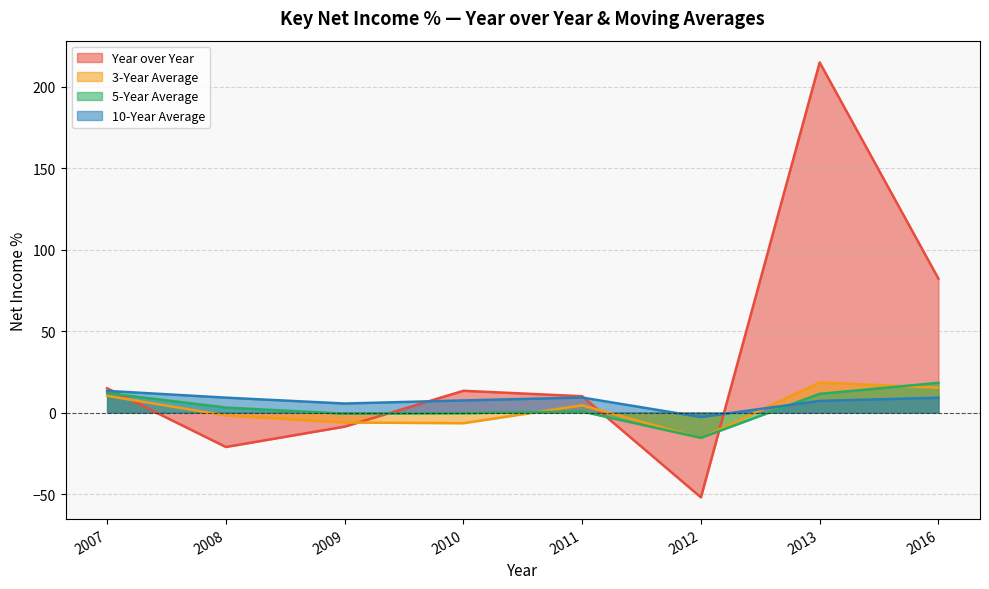

What is the average value of the 5-Year Average series?

3.6